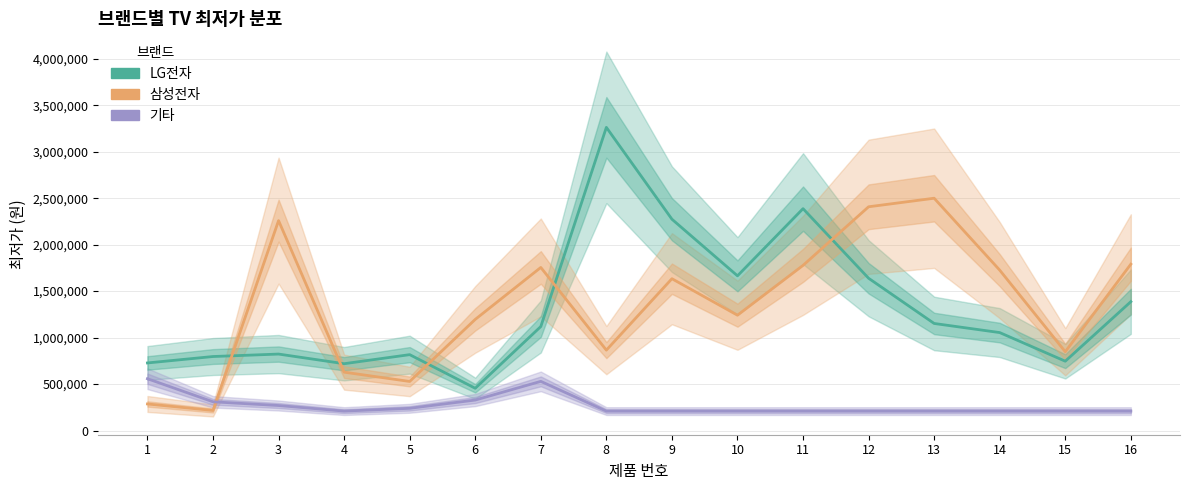

What is the difference between the LG전자 values at 1 and 12?

911530